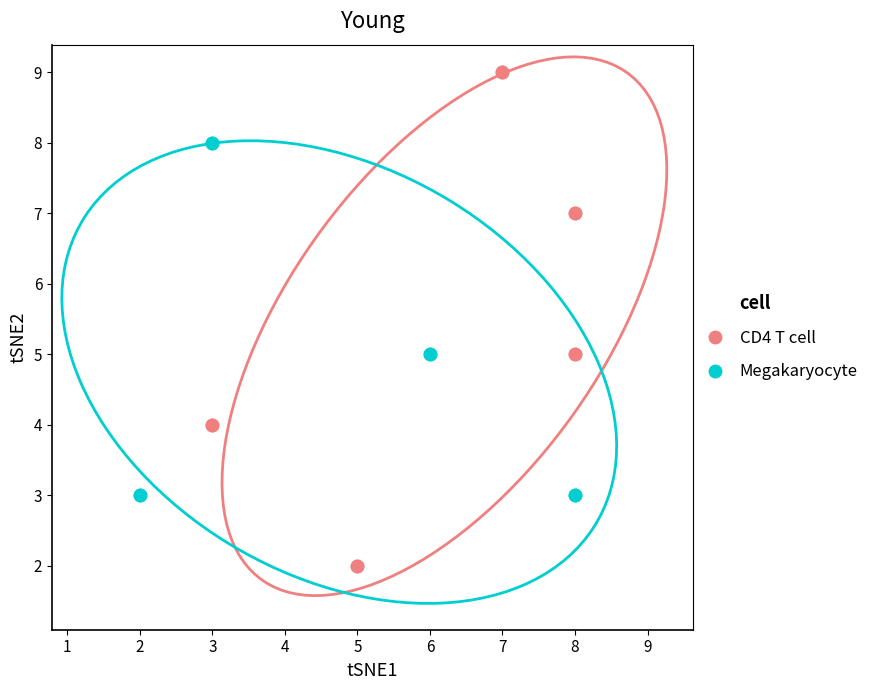

Which series has the largest Y range (max minus min)?

CD4 T cell